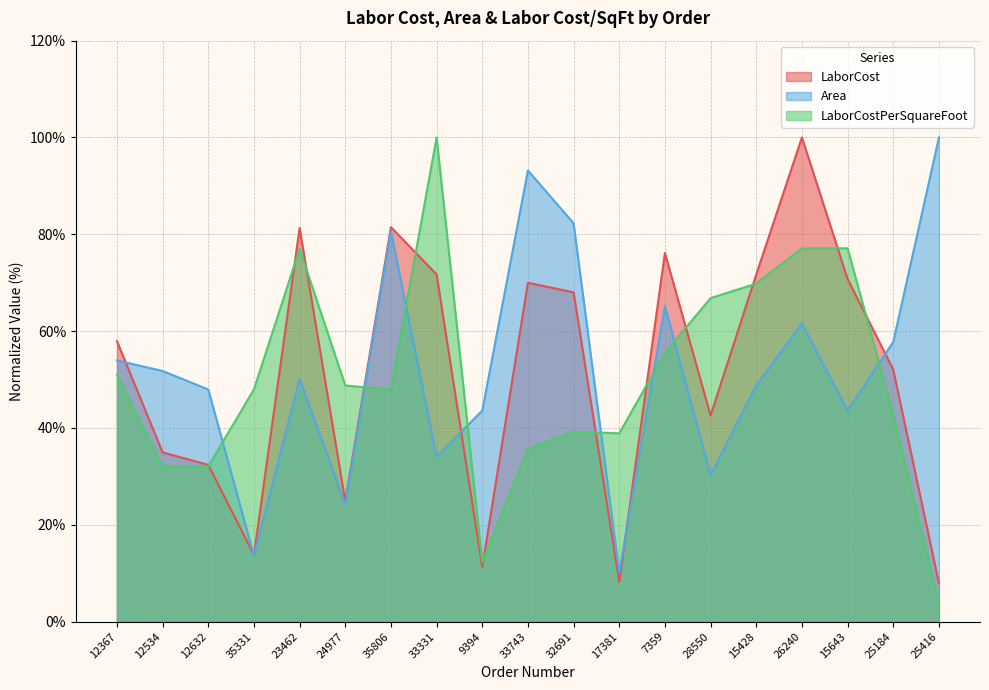

What is the smallest value displayed?

3.8